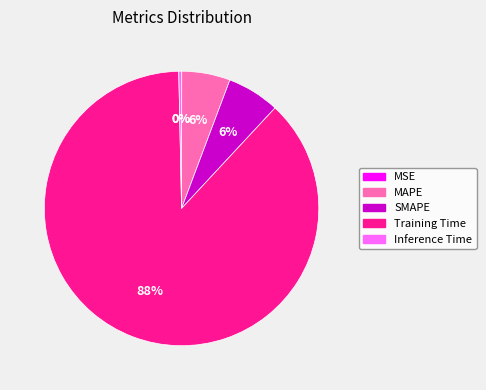

What is the majority slice?

Training Time